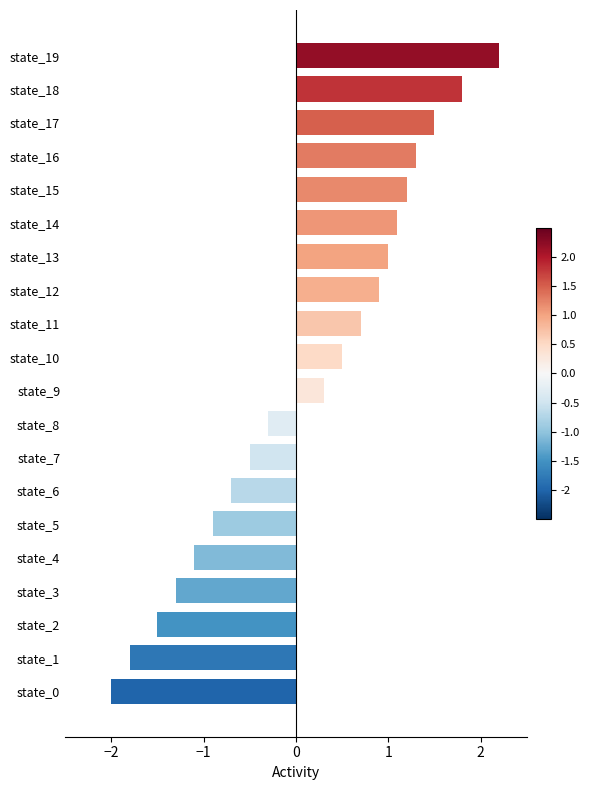

What value does the data have at state_3?

-1.3